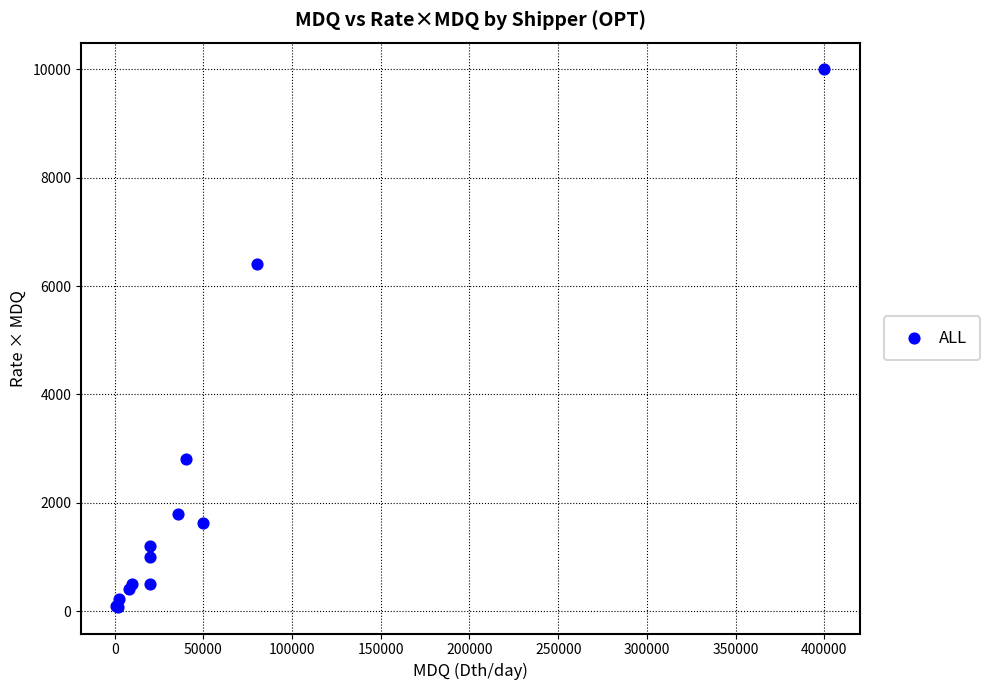

What Y value in the scatter plot is closest to 5040?

6400.0